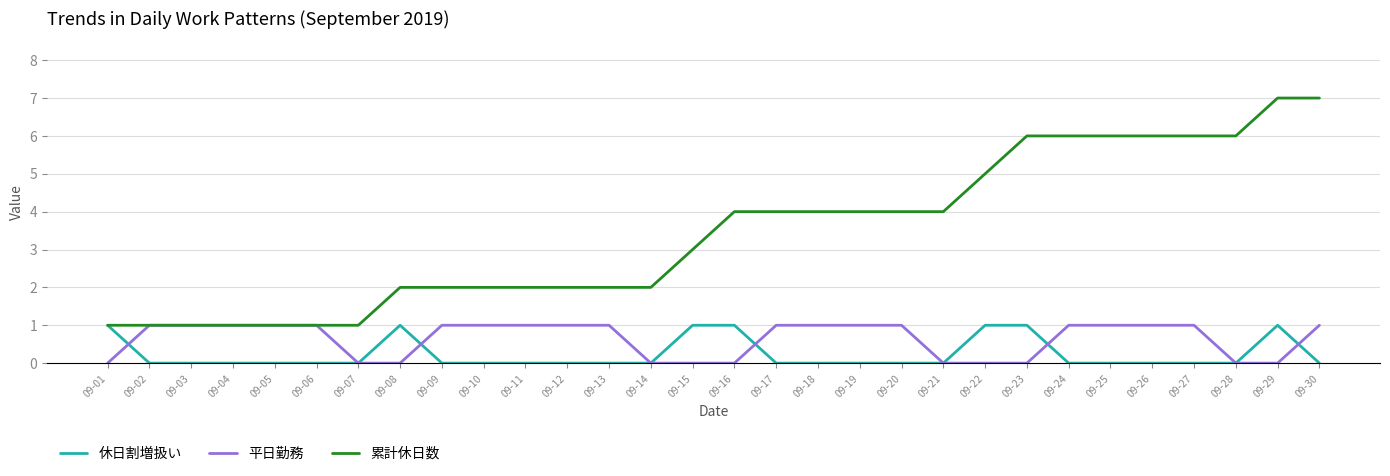

What is the maximum value shown in the chart?

7